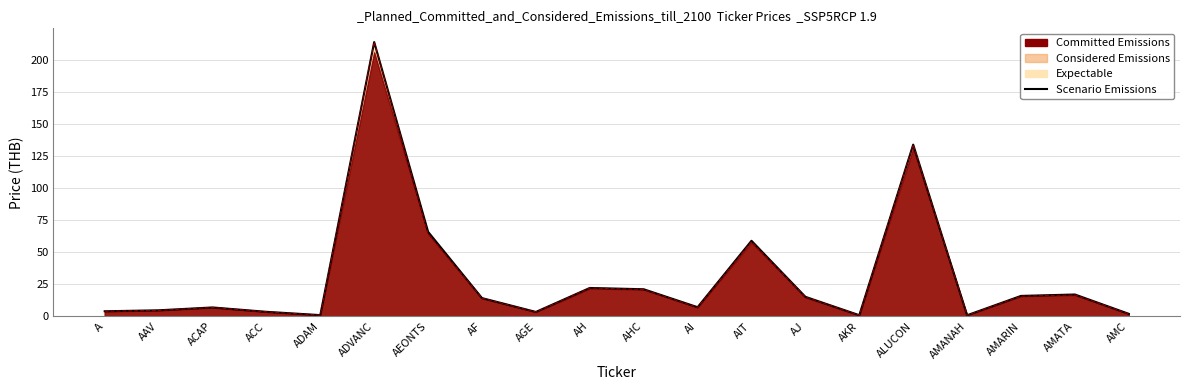

Rank the categories by value from lowest to highest.

AMANAH, AKR, ADAM, AMC, AGE, ACC, A, AAV, ACAP, AI, AF, AJ, AMARIN, AMATA, AHC, AH, AIT, AEONTS, ALUCON, ADVANC